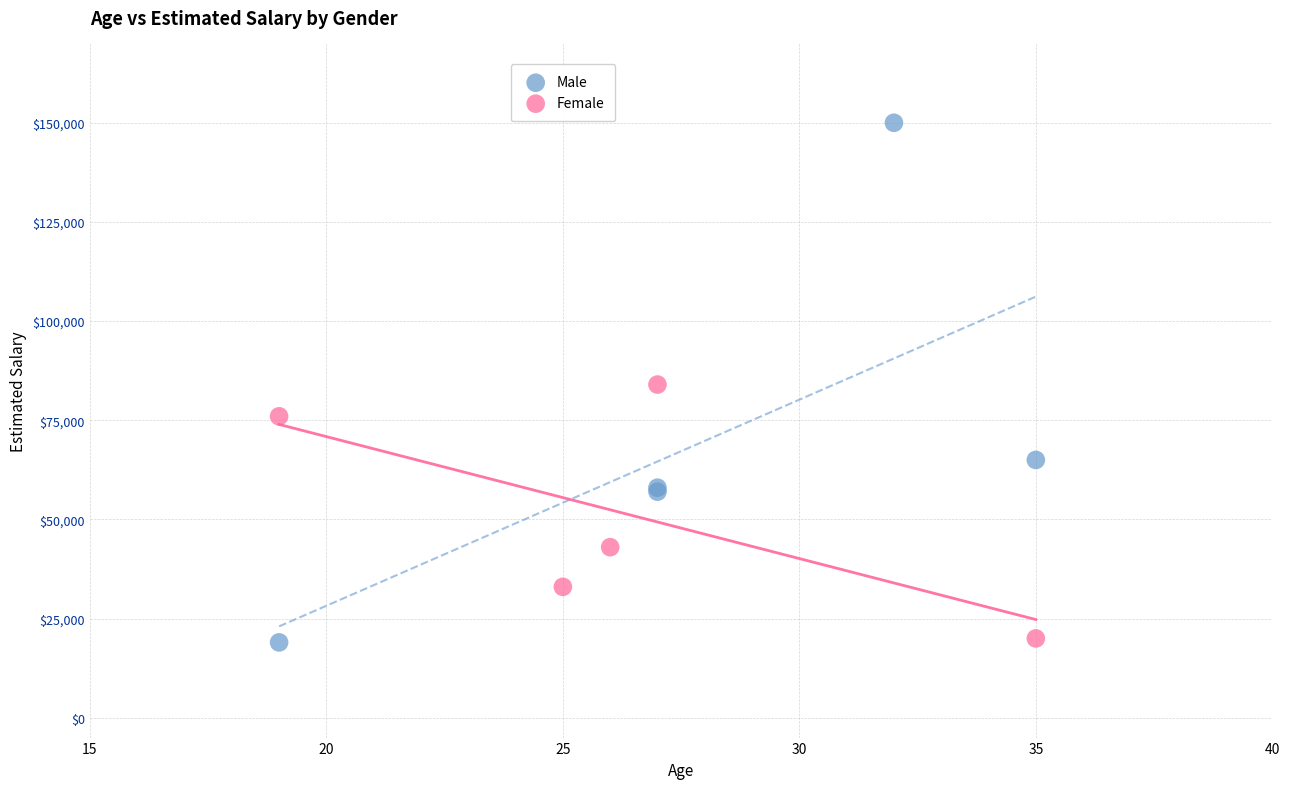

What are all the series names shown in the legend?

Male, Female